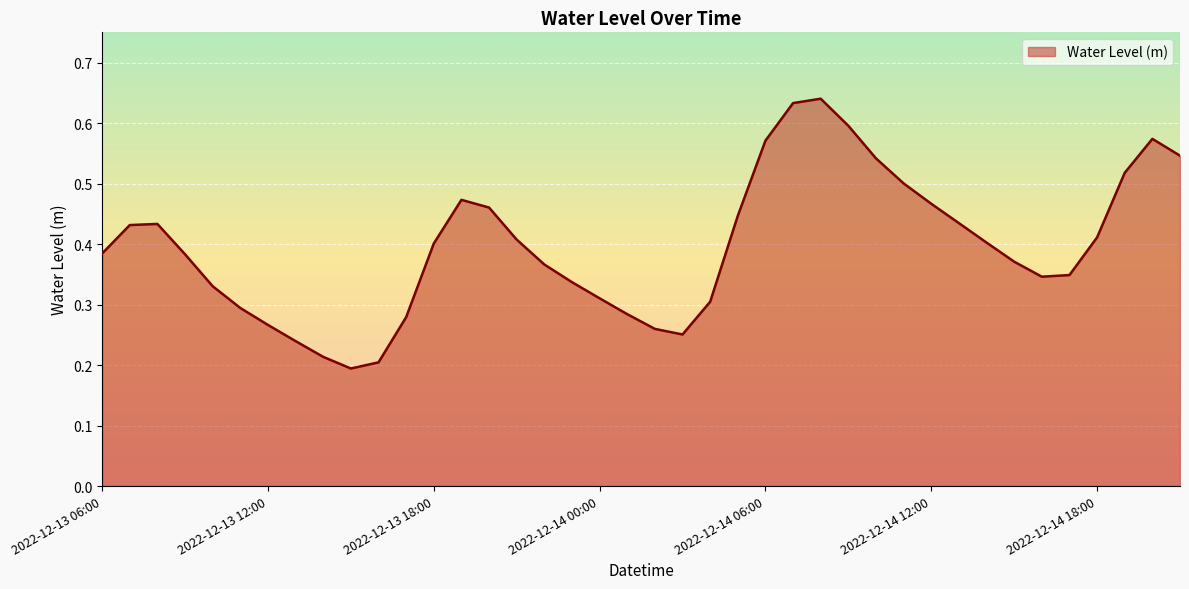

Is this an area chart (filled region under the line)?

Yes